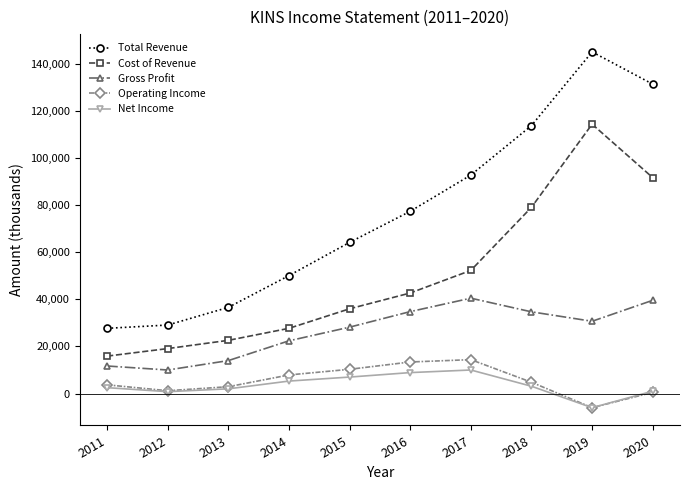

At which category does Gross Profit reach its first local valley?

2012